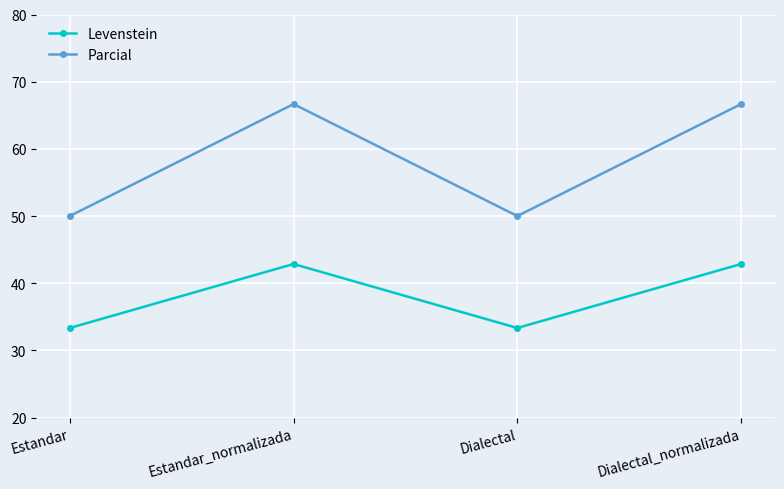

At how many categories does at least one series exceed 41?

4